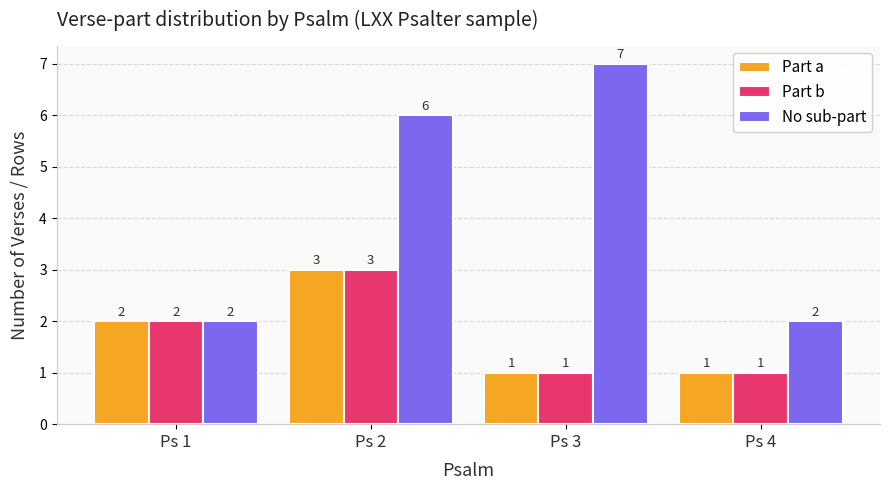

What is the smallest value displayed?

1